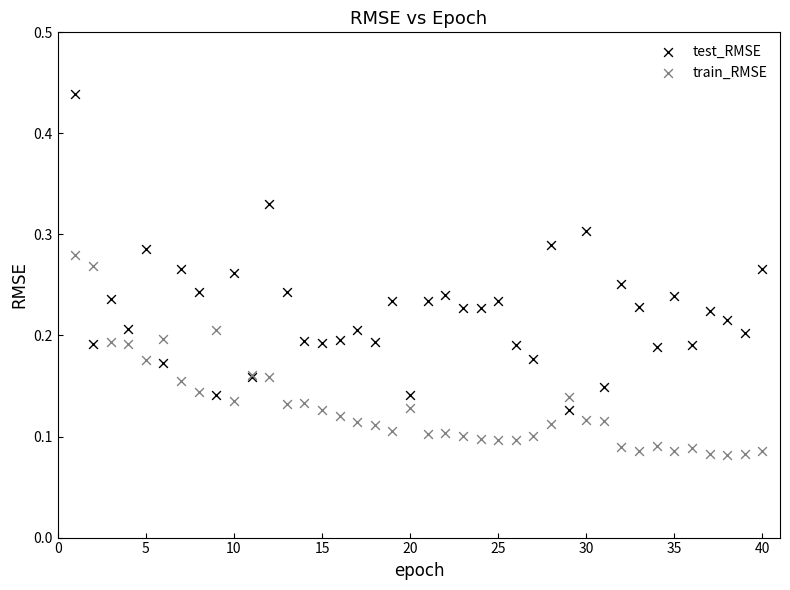

Which series contains the highest Y value?

test_RMSE